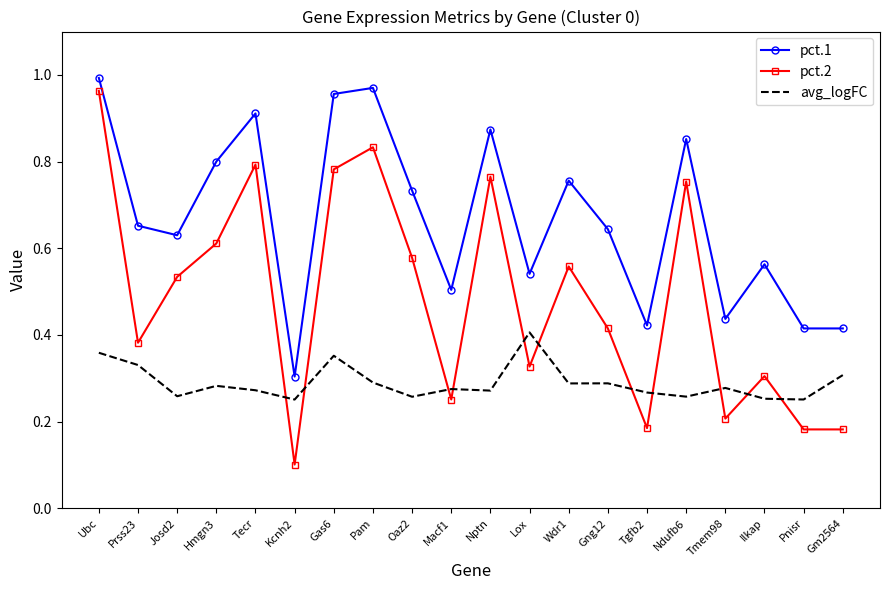

What is the total value across all series at Gas6?

2.1